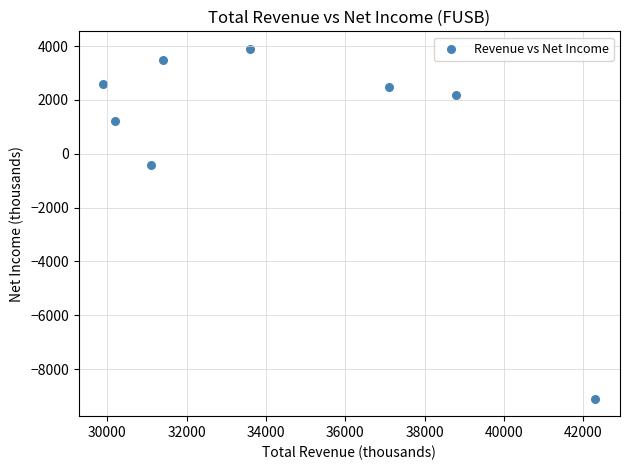

What is the range of Y values (max minus min)?

13000